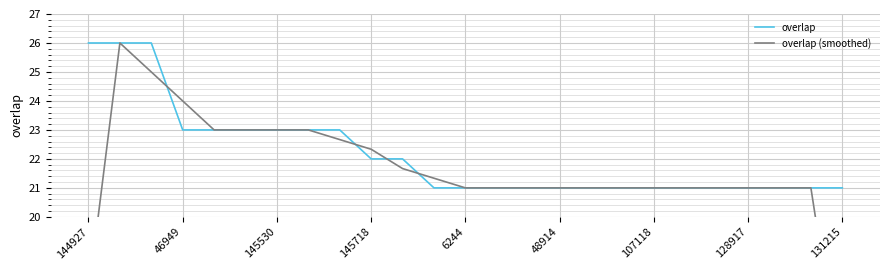

True or false: overlap (smoothed) has a value of 7.4 at 13.

False